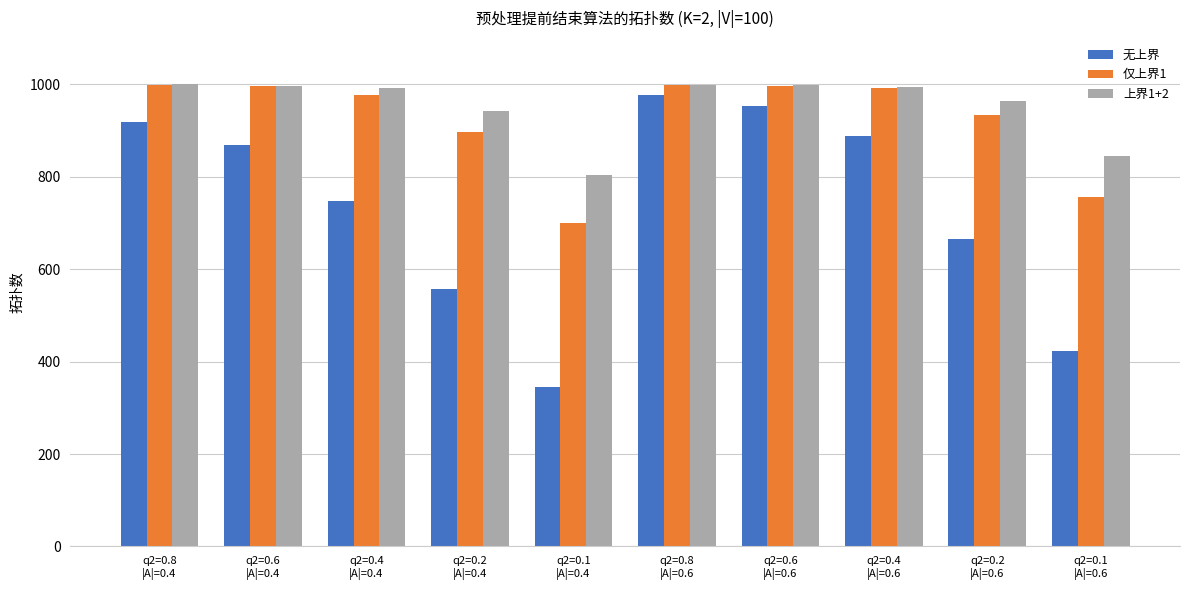

Does the chart contain stacked bars?

No